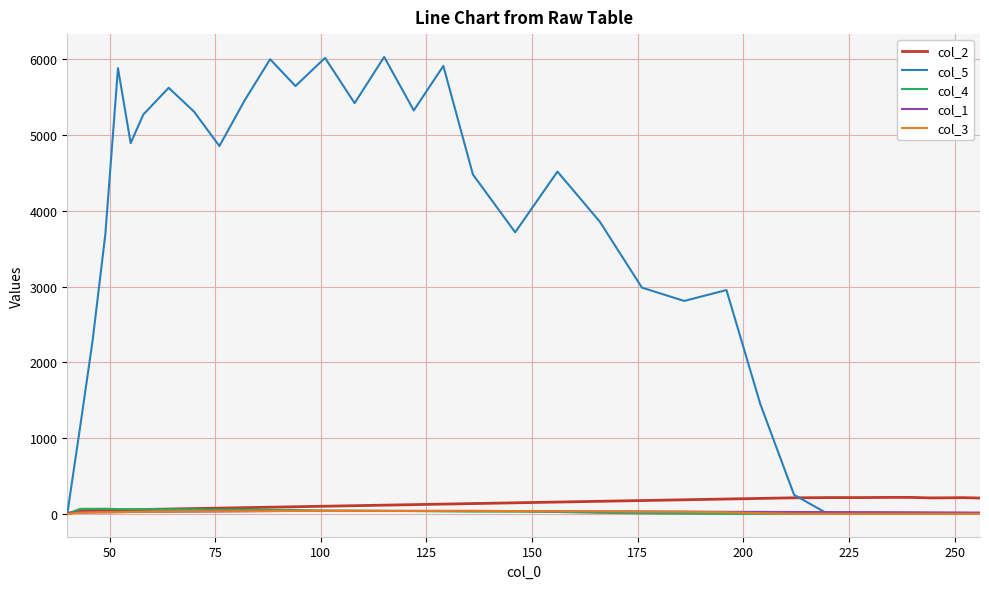

Which series has the largest total across all categories?

col_5